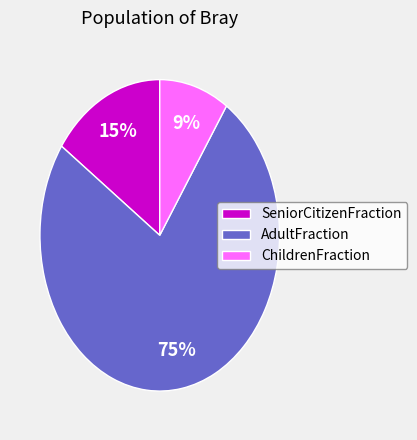

How many segments does this pie chart have?

3